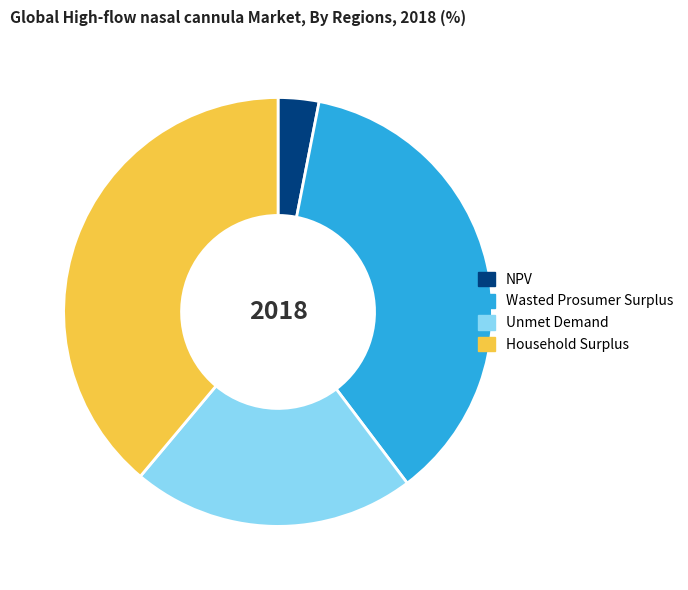

Which slice is the largest?

Household Surplus